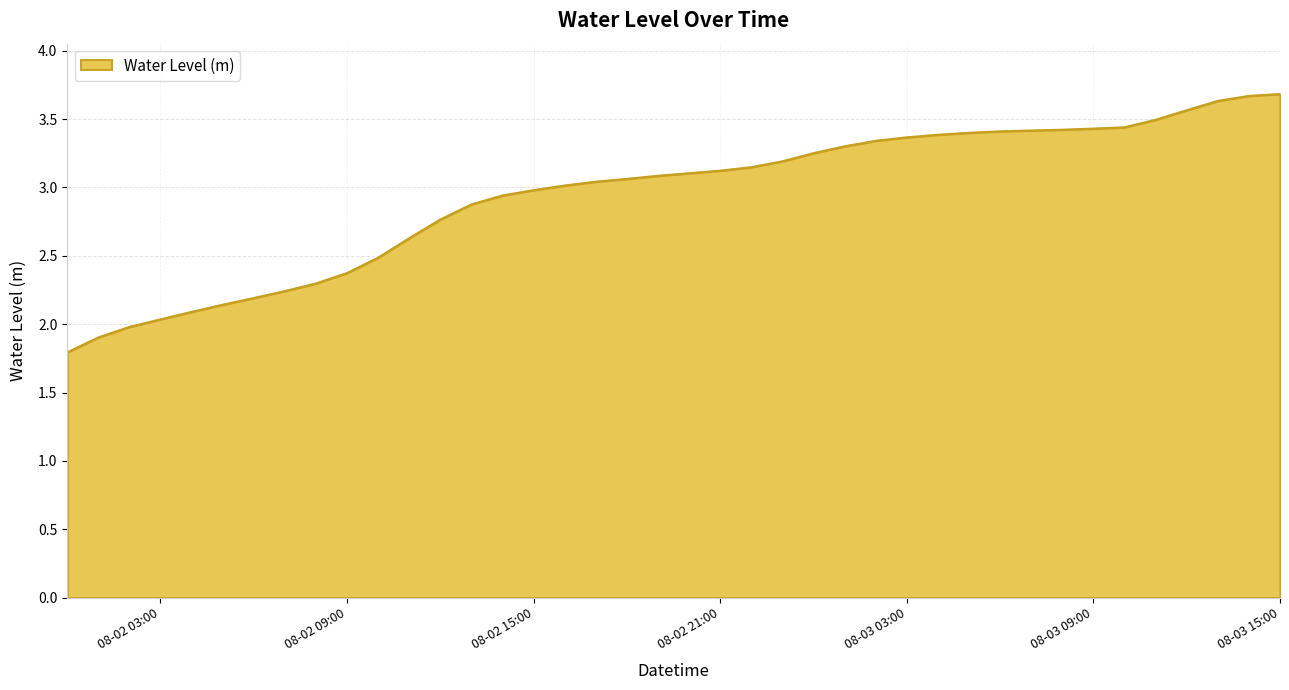

What is the smallest value displayed?

1.8